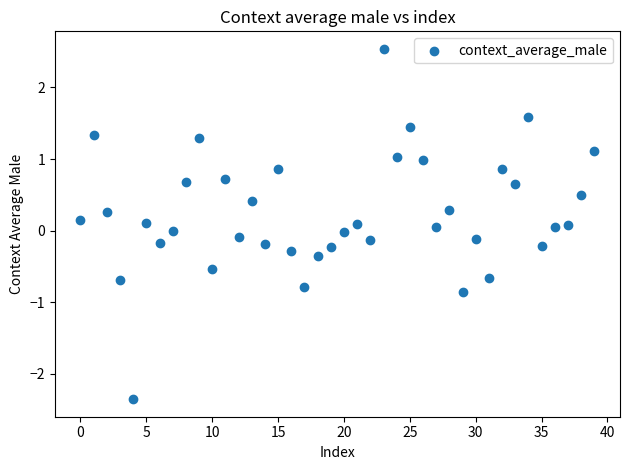

What is the range of Y values (max minus min)?

4.9